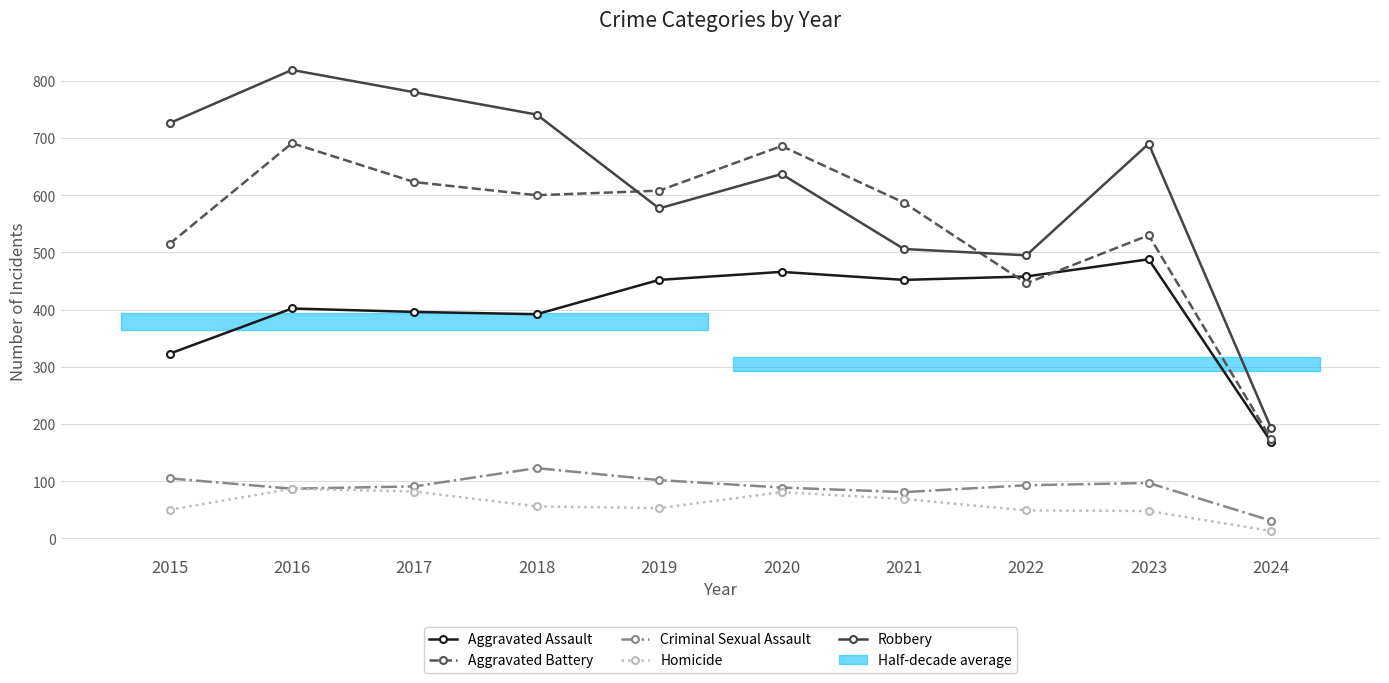

Does the chart display data point markers on the line(s)?

Yes